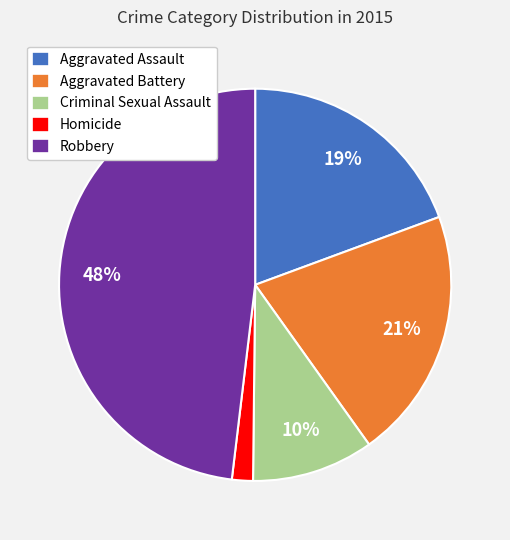

The Homicide slice represents 12% of the pie. True or false?

False